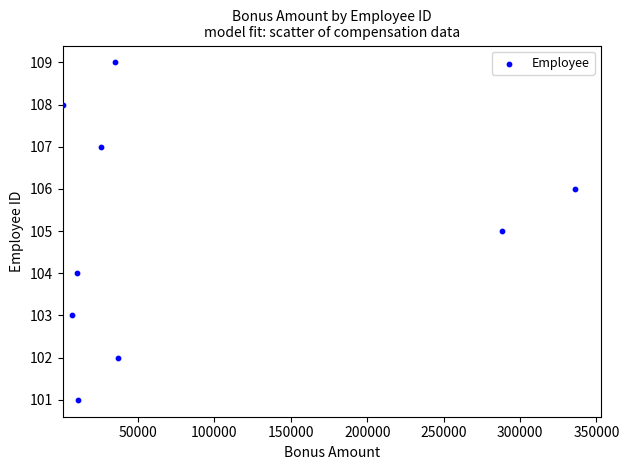

What is the average Y value?

105